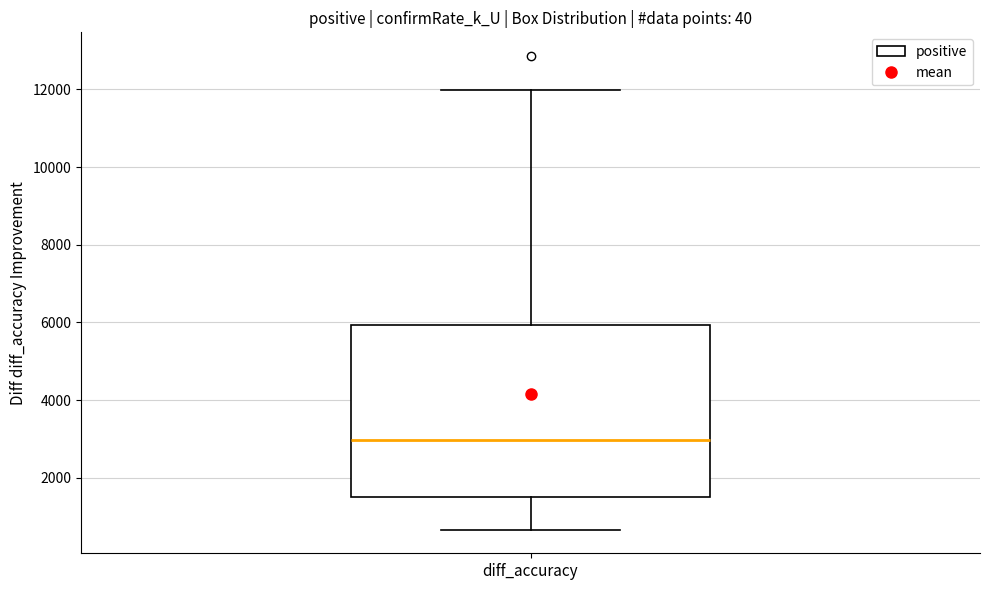

Transcribe this box plot: give where the median line is, the range the box spans, and where the two whiskers end, as read against the y-axis. The values are not printed on the chart, so give them approximately, as read against the axis.

median 3000, box 1400 to 6000, whiskers 600 to 12000